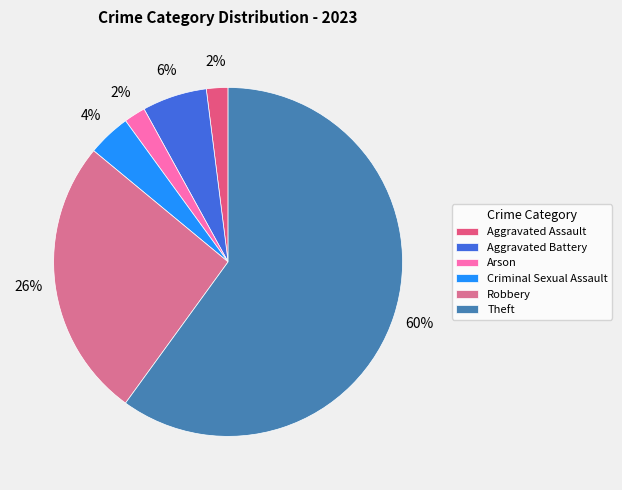

Does any single category account for the majority?

Yes